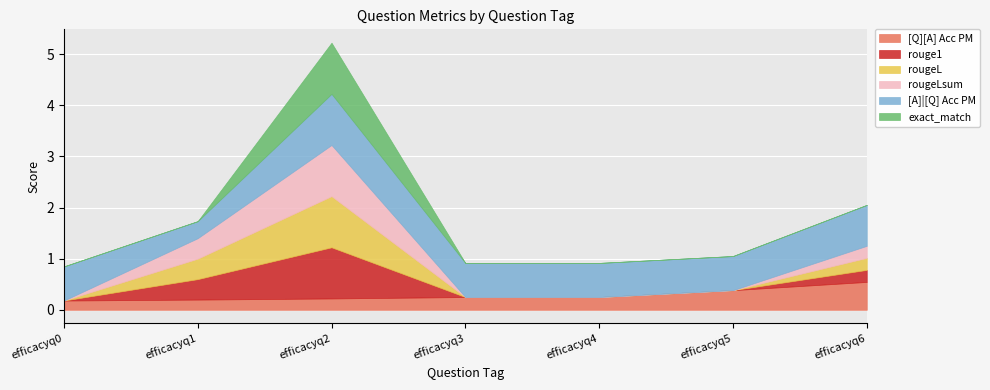

True or false: [Q][A] Acc PM and [A]|[Q] Acc PM intersect in this chart.

False